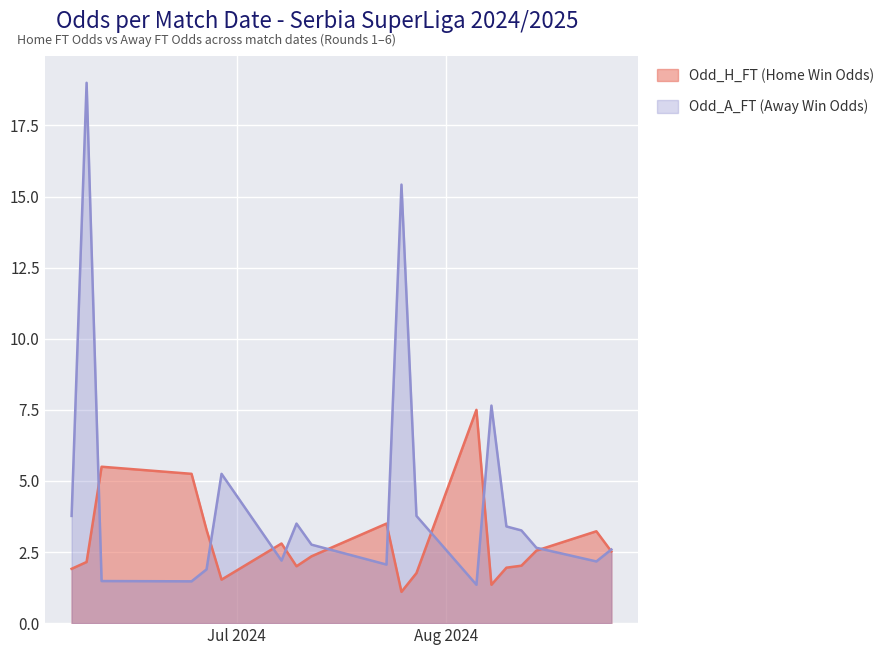

What position from the left is 2024-08-16?

14